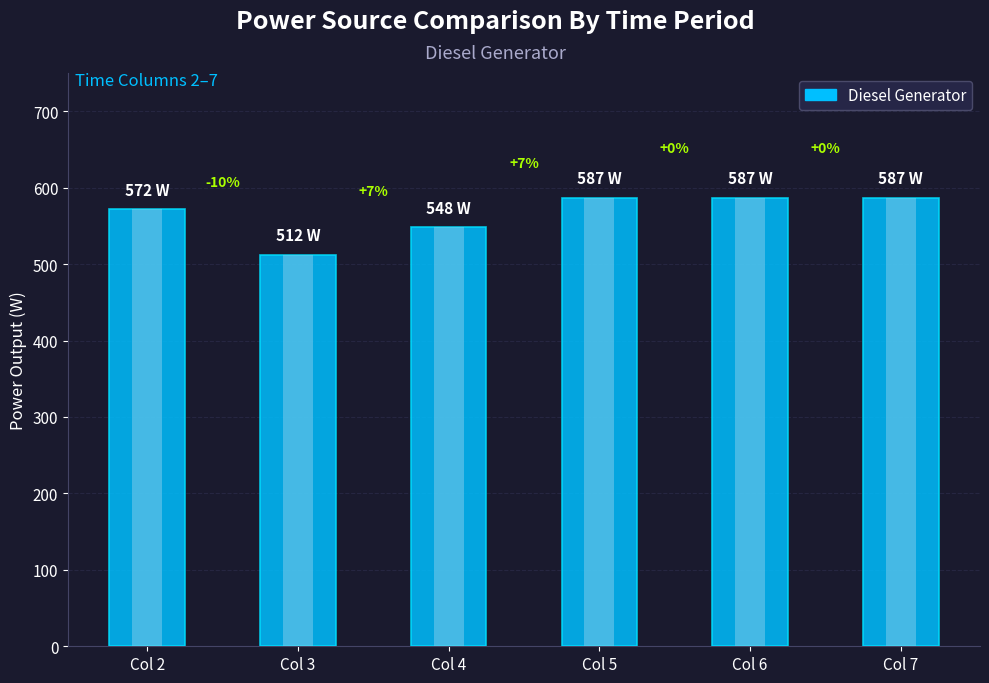

How many bars are there in total?

6